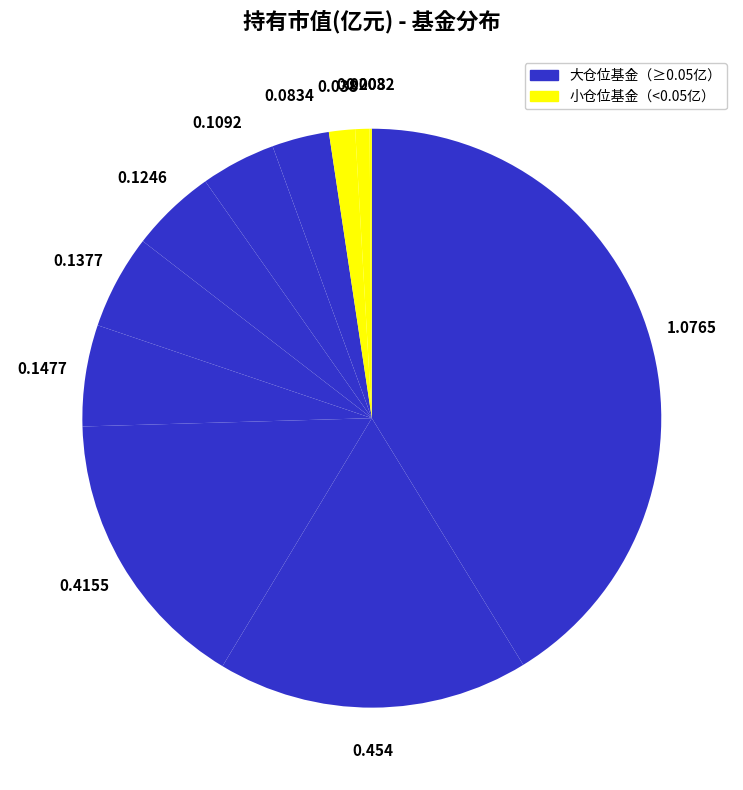

Is there any slice that represents more than half of the pie?

No